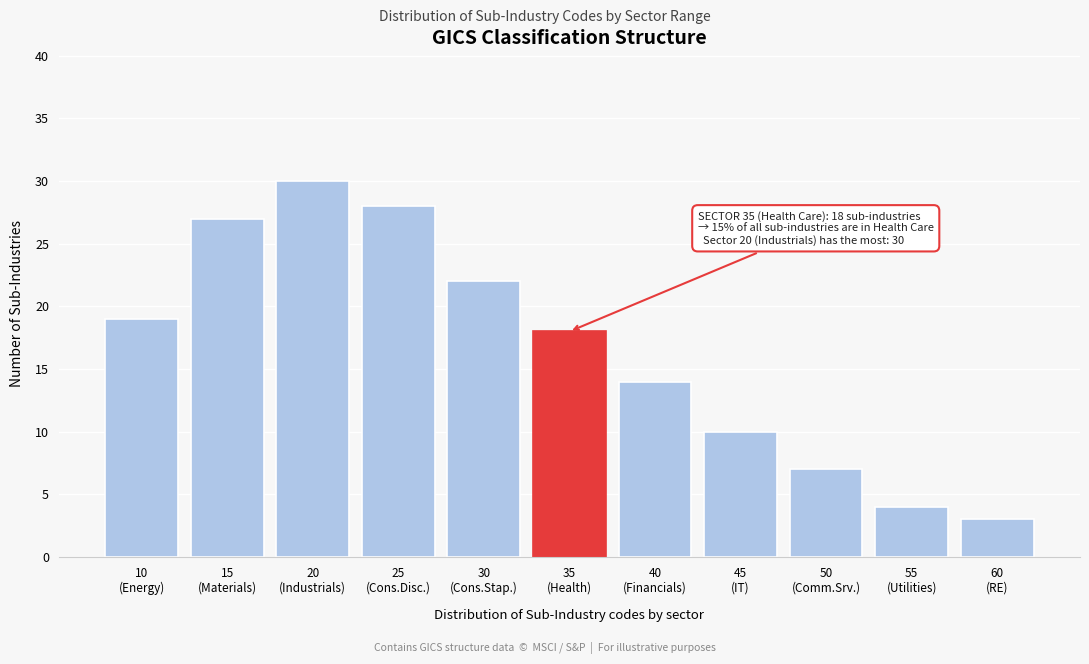

Reading left to right, transcribe all the data shown in this chart.

19	27	30	28	22	18	14	10	7	4	3